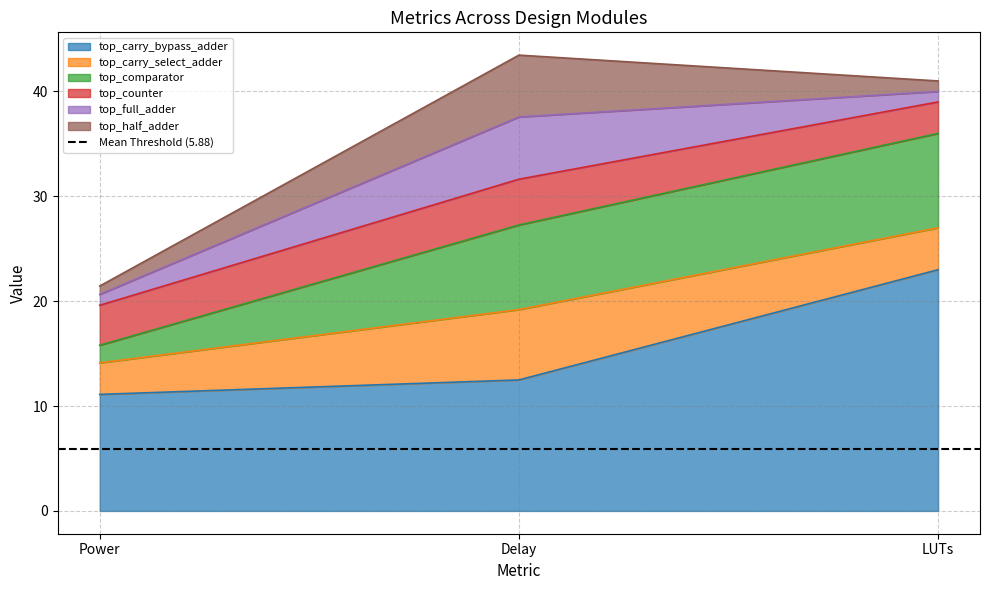

Is the value of top_counter at Delay greater than the value of top_comparator at Power?

Yes